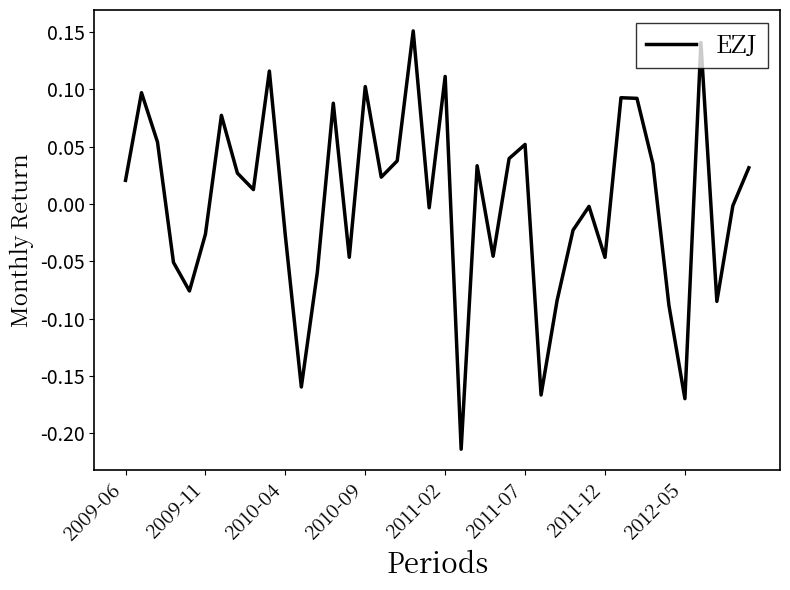

True or false: the data has more than 0 interior local peaks.

True